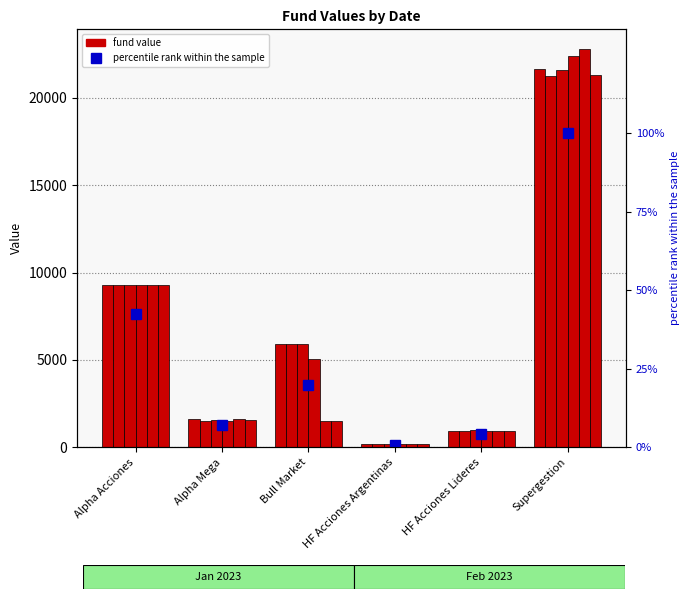

Reading left to right, what are all the values shown in this chart?

06-01-2023: 9291.3	1621.7	5915.0	158.2	931.0	21680.3
13-01-2023: 9303.5	1503.2	5920.2	174.3	931.9	21273.0
20-01-2023: 9292.9	1570.5	5929.1	182.2	972.3	21584.3
27-01-2023: 9284.2	1491.5	5039.6	188.1	945.6	22397.9
03-02-2023: 9302.1	1596.8	1490.8	178.5	938.2	22787.2
10-02-2023: 9281.7	1531.3	1502.5	166.1	905.1	21314.8